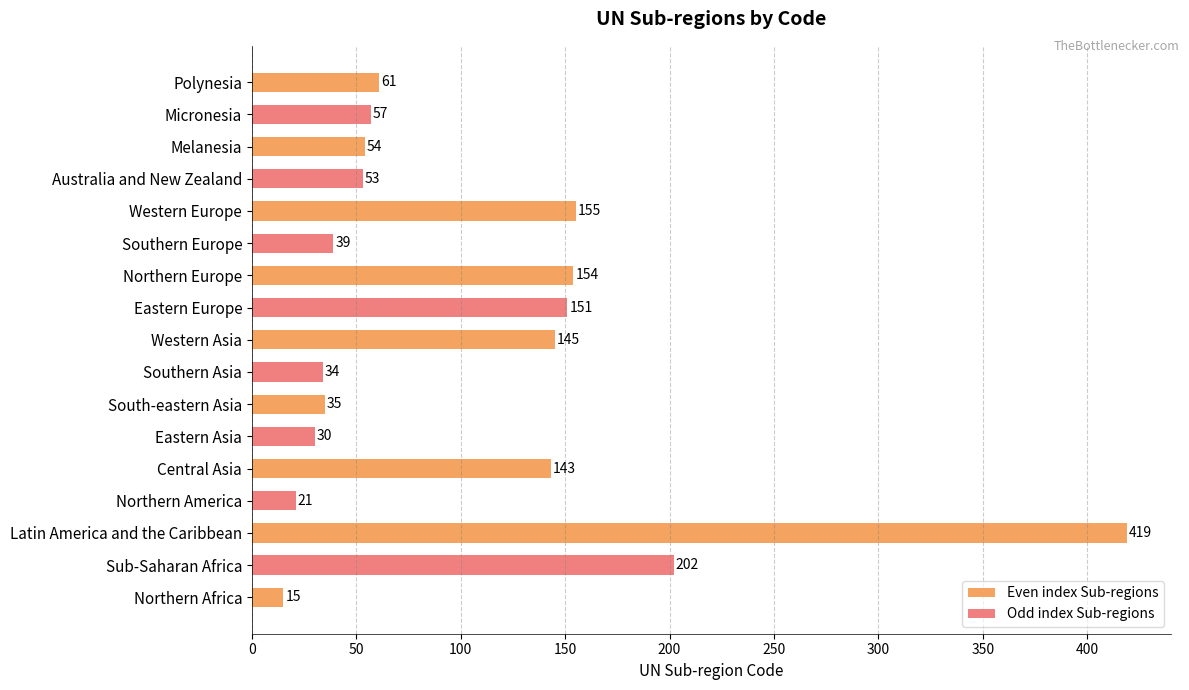

Reading right to left, transcribe all the data shown in this chart.

61	57	54	53	155	39	154	151	145	34	35	30	143	21	419	202	15